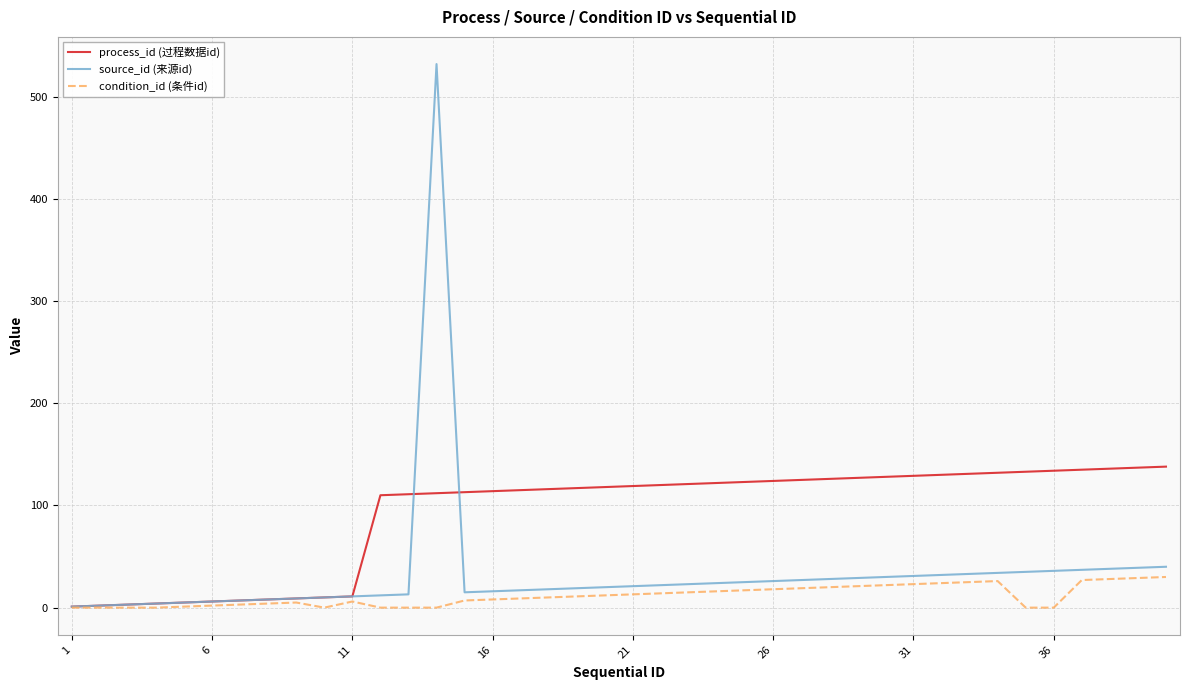

Which series has the widest spread of values?

source_id (来源id)